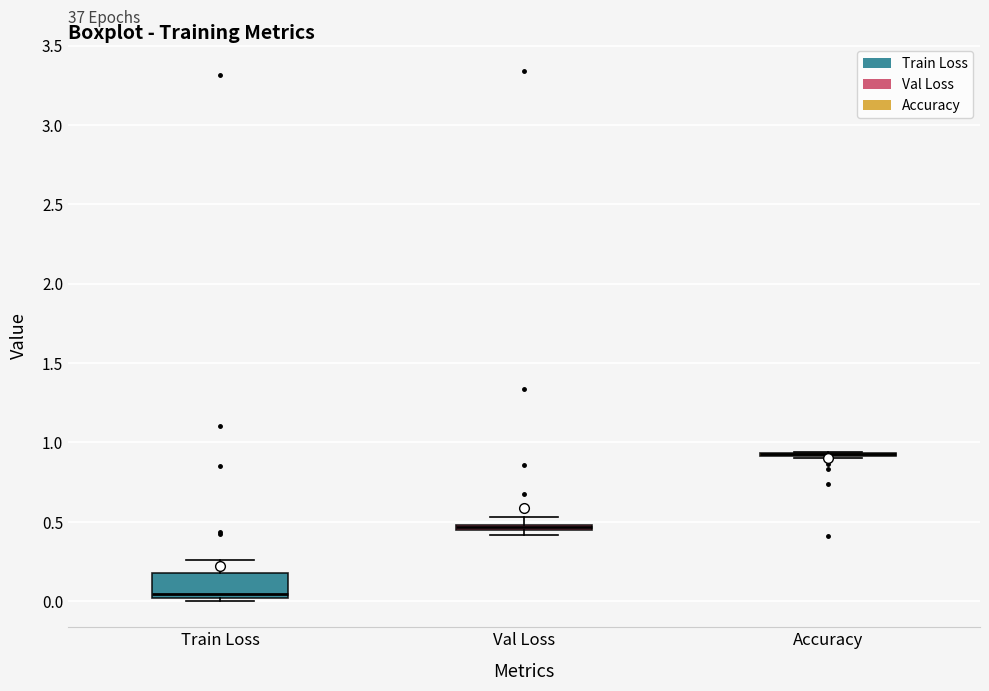

Comparing the boxes themselves (not the whiskers), which one is the tallest?

Train Loss